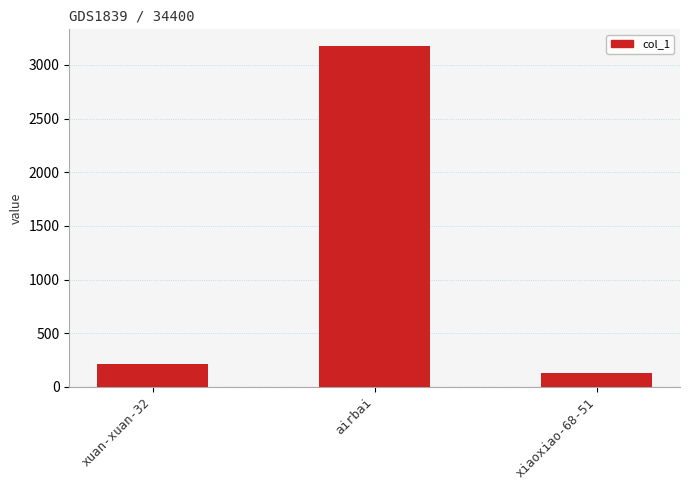

True or false: the data shows 210 at xuan-xuan-32.

True